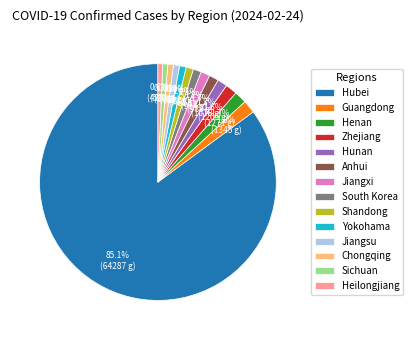

Approximately how many times larger is the value at Henan compared to Guangdong?

0.9